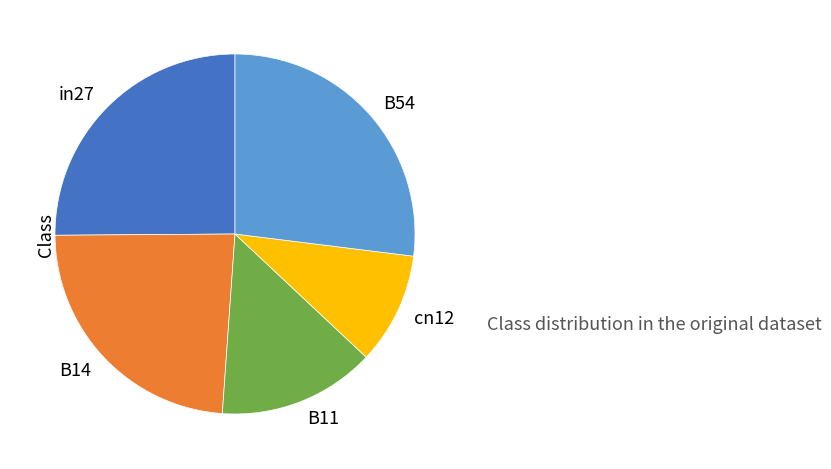

Which slice is the largest?

B54